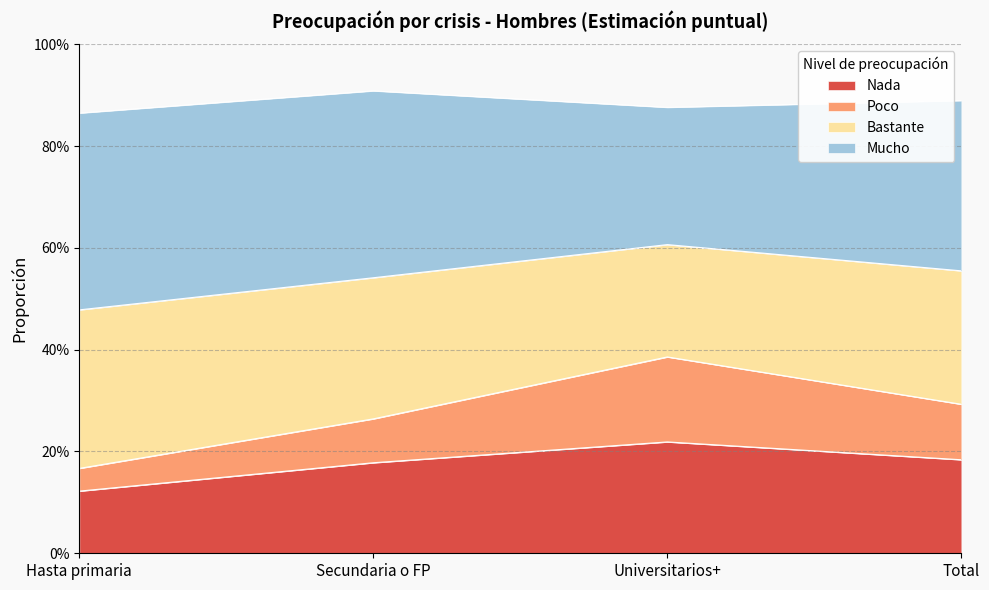

Between Secundaria o FP and Hasta primaria, which is larger?

Secundaria o FP